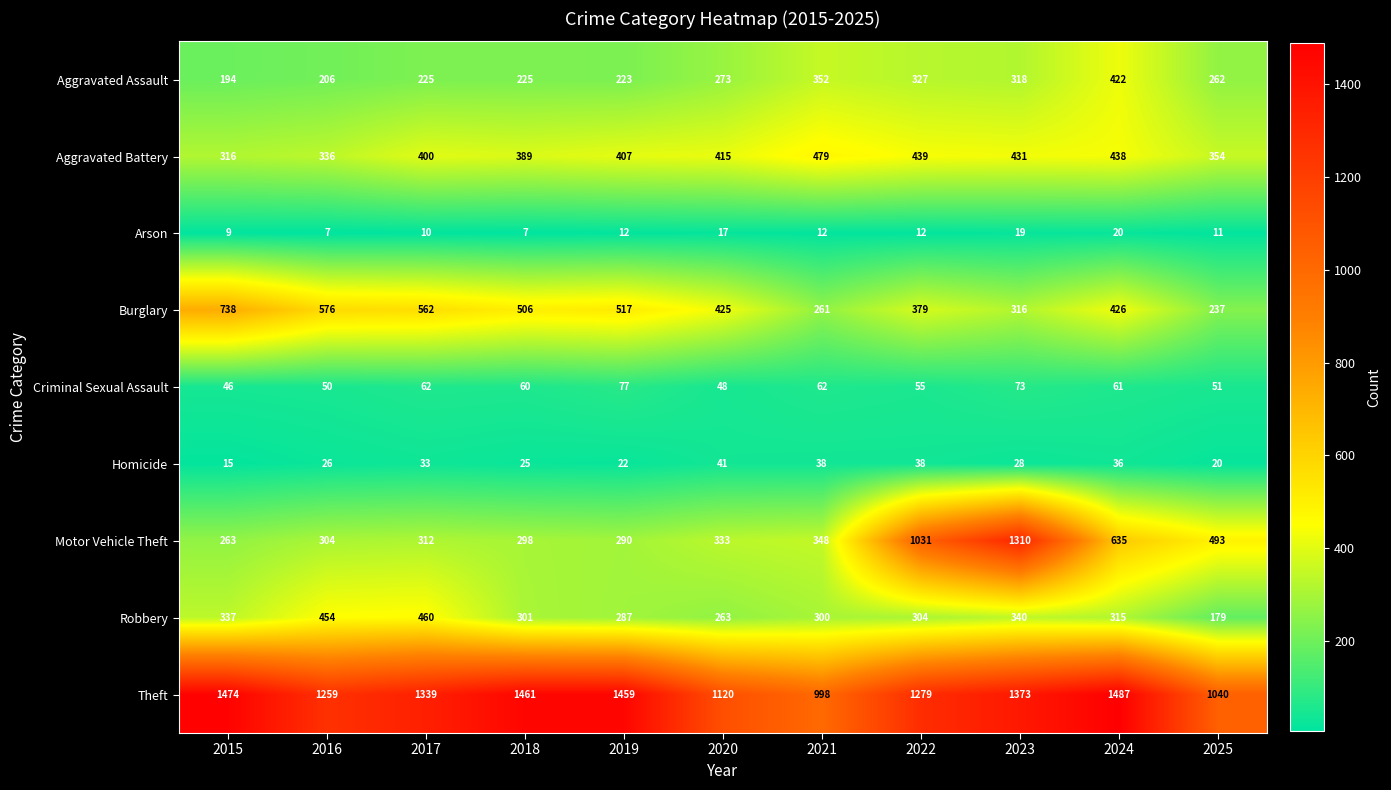

Where is Motor Vehicle Theft nearest to the value 786?

2024